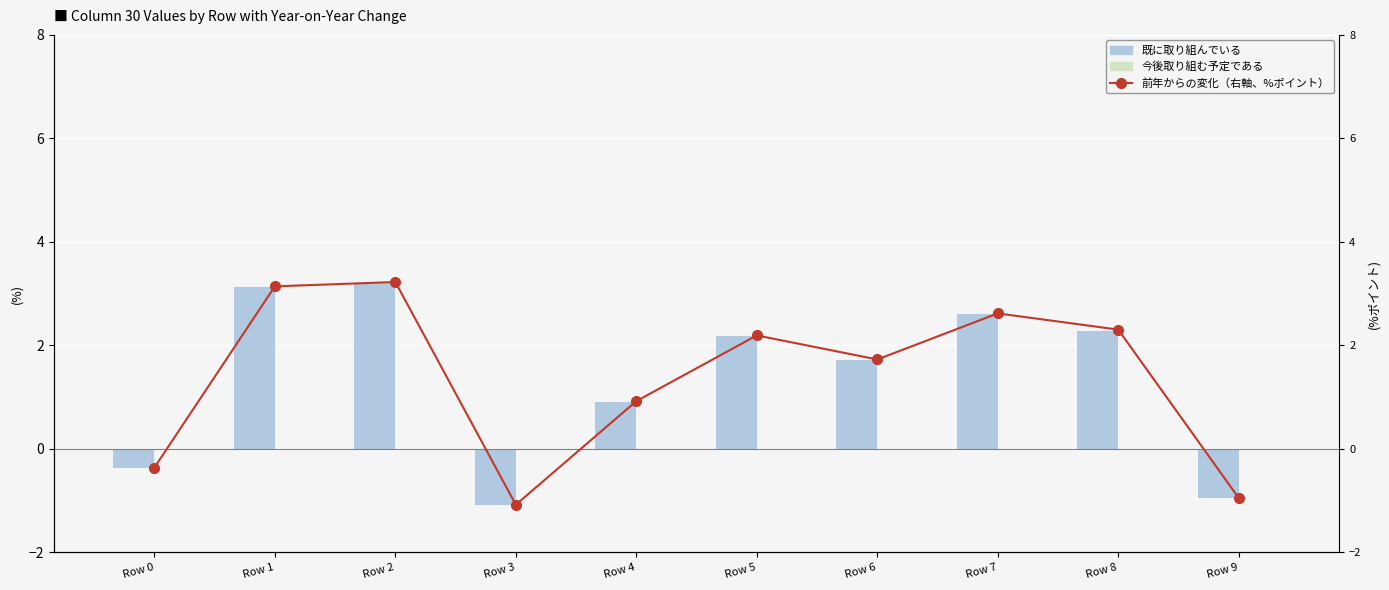

At which label is 前年からの変化 closest to 1?

Row 4